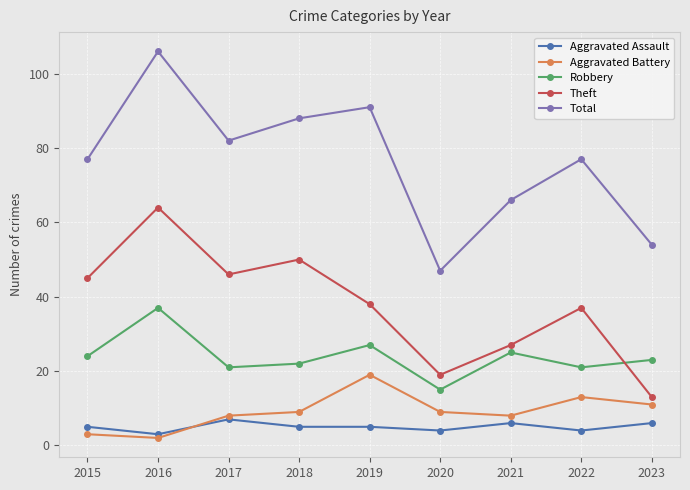

Rank the series at 2021 from lowest to highest value.

Aggravated Assault, Aggravated Battery, Robbery, Theft, Total